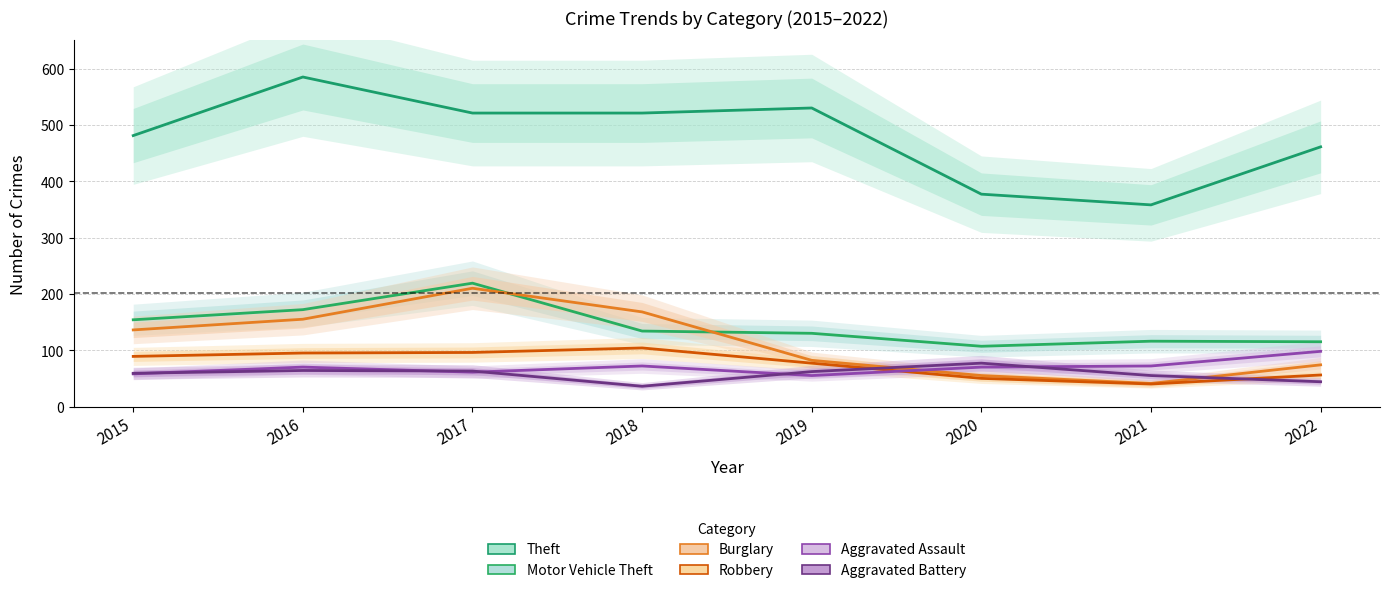

True or false: Aggravated Battery and Motor Vehicle Theft cross at least once.

False